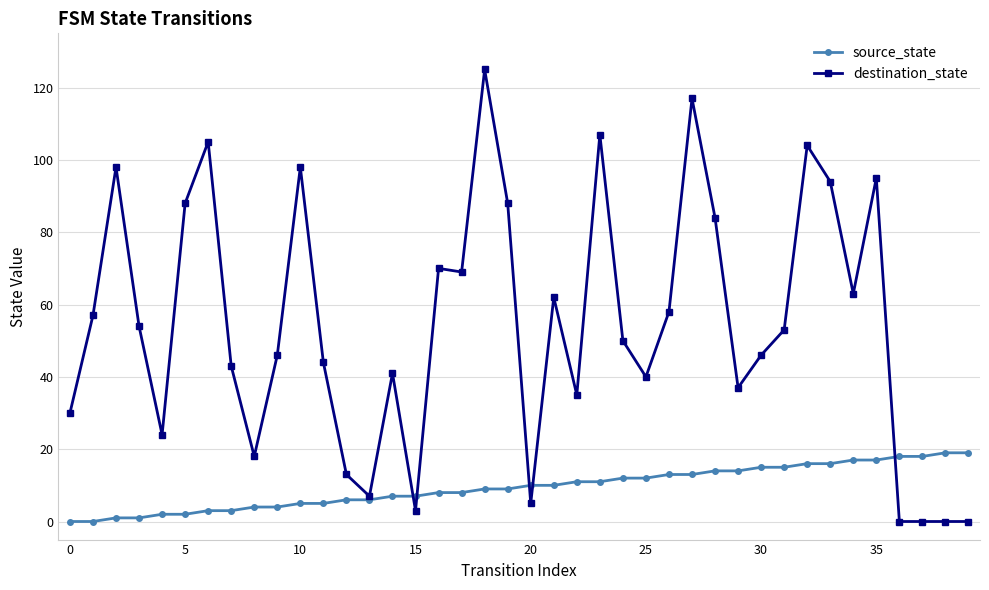

Which series has the largest range (max minus min)?

destination_state